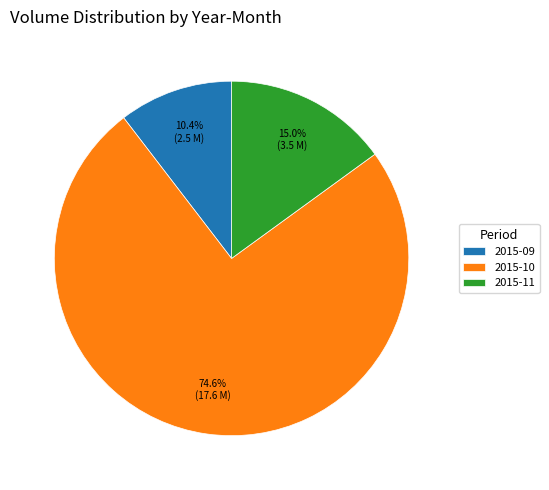

Approximately how many times larger is the value at 2015-11 compared to 2015-09?

1.4